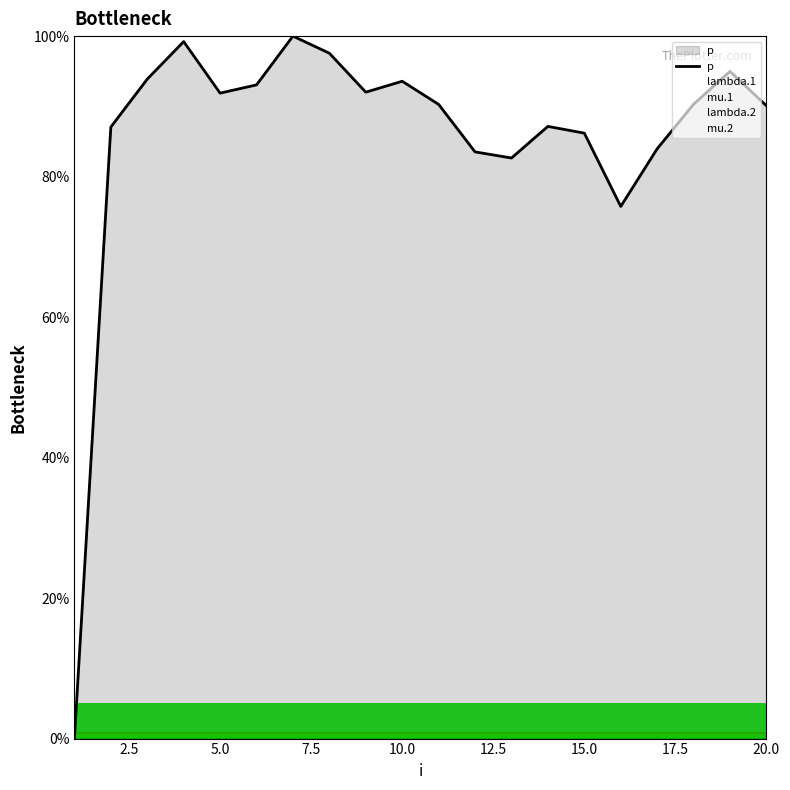

Count the number of data series in this chart.

5